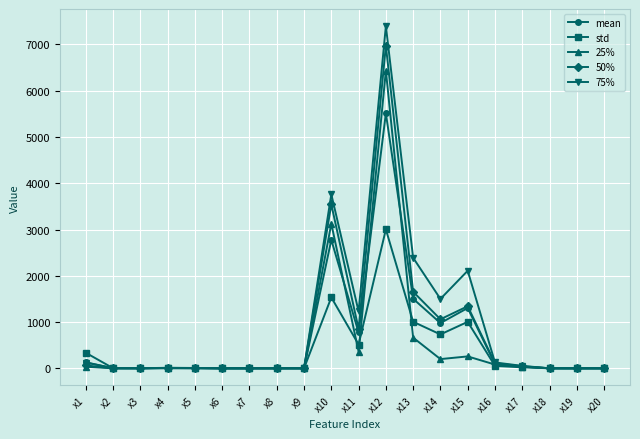

What is the difference between the std values at x1 and x2?

332.9